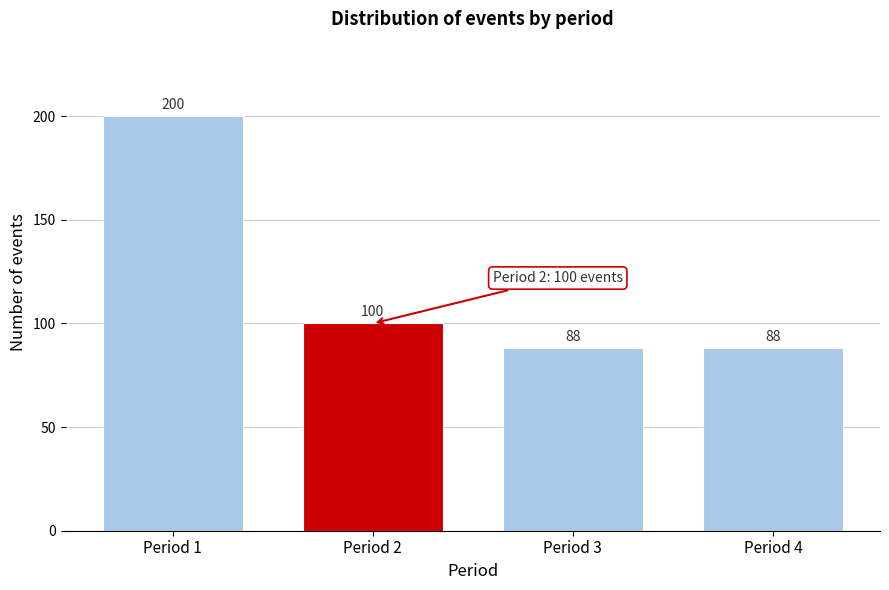

Reading left to right, transcribe all the data shown in this chart.

200	100	88	88